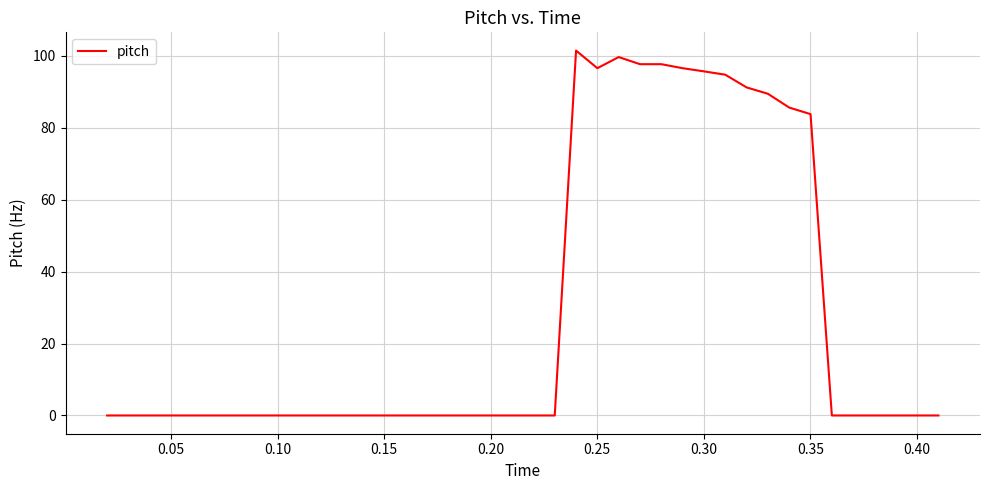

What is the sum of all values?

1130.4